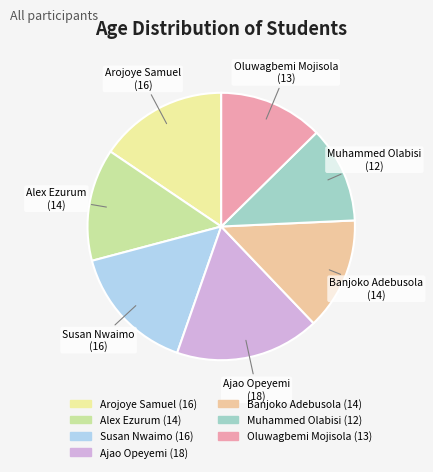

Approximately how many times larger is the value at Oluwagbemi Mojisola compared to Susan Nwaimo?

0.8